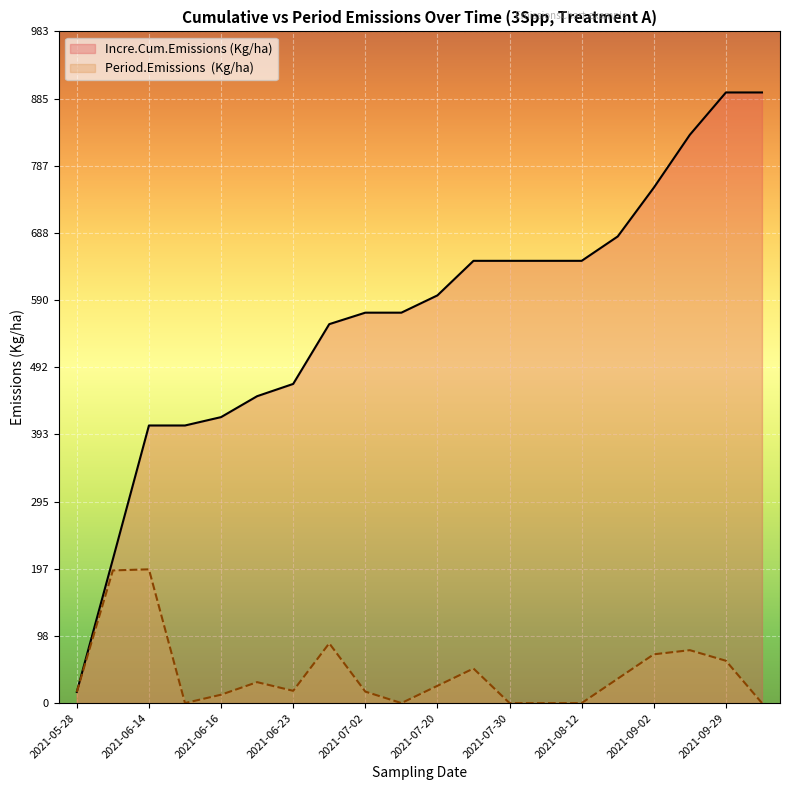

Is the value of Period.Emissions  (Kg/ha) at 2021-06-29 greater than the value of Incre.Cum.Emissions (Kg/ha) at 2021-06-23?

No